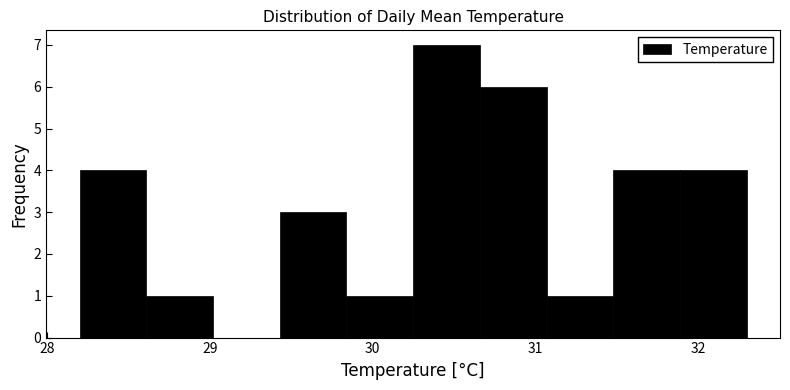

What is the height of the bar covering 29.43 to 29.84 on the x-axis? Neither the bar edges nor the heights are printed on the chart, so give them approximately, as read against the axes.

3